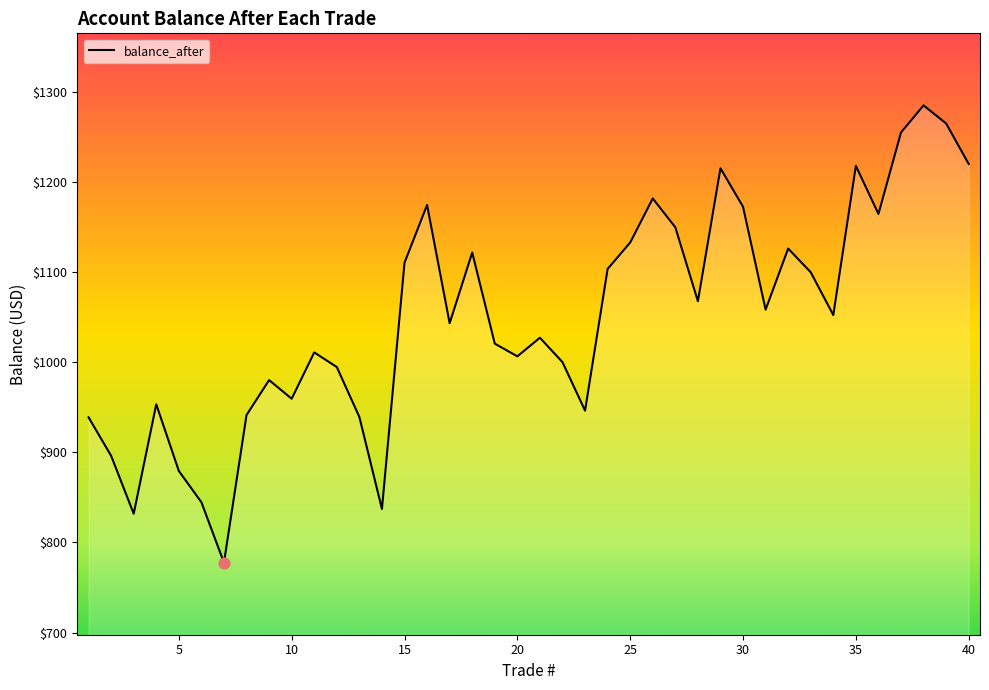

What is the smallest value displayed?

777.6